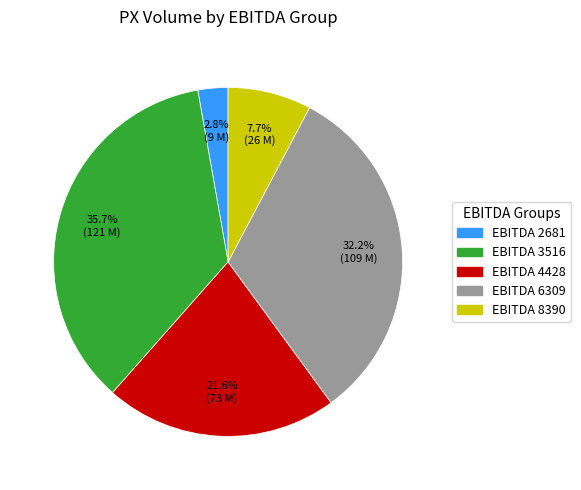

Is there any slice that represents more than half of the pie?

No